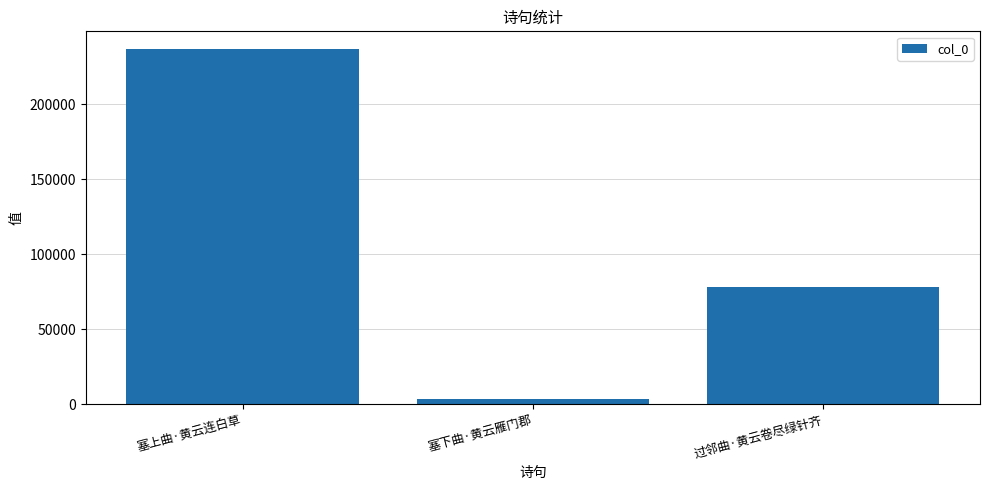

What position from the right is 塞下曲·黄云雁门郡?

2